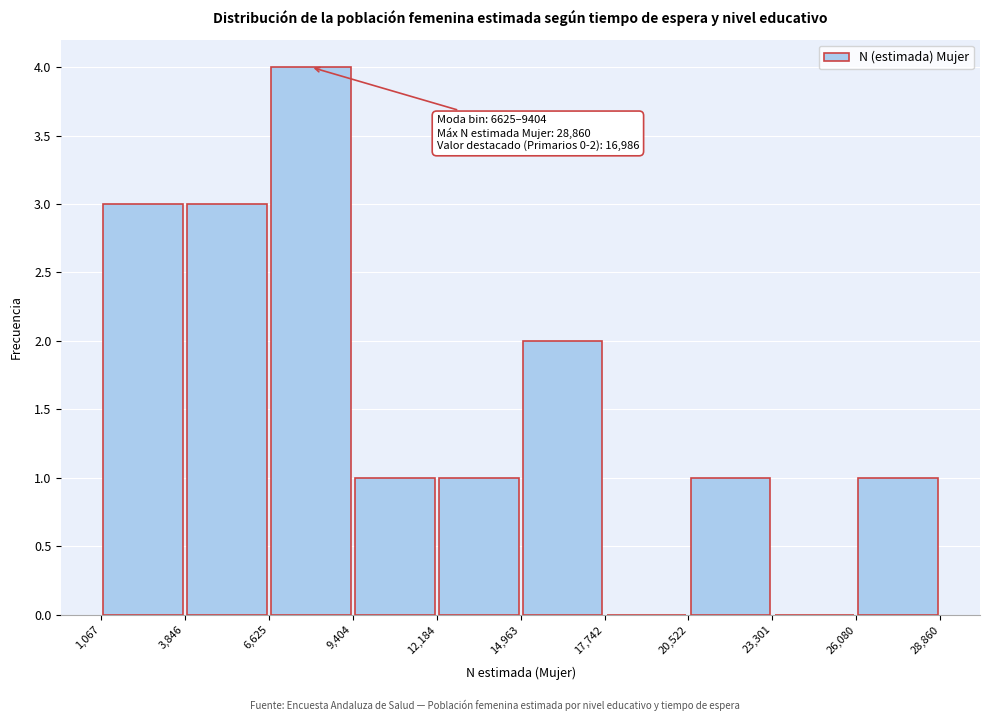

Which range on the x-axis has the tallest bar?

6,625 to 9,404